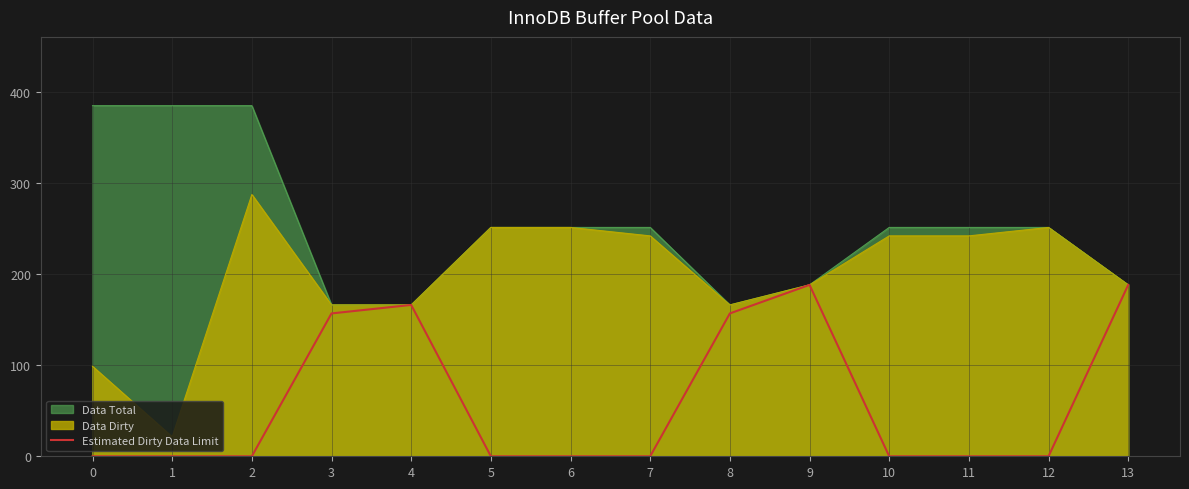

What is the greatest value displayed?

384.6